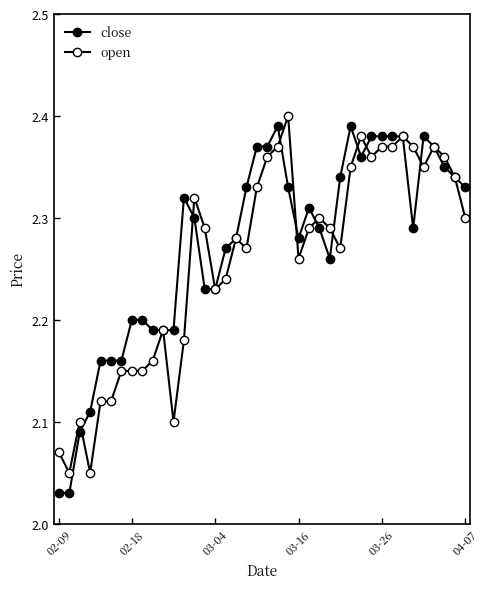

In close, how many points are higher than both neighbors (excluding endpoints)?

5